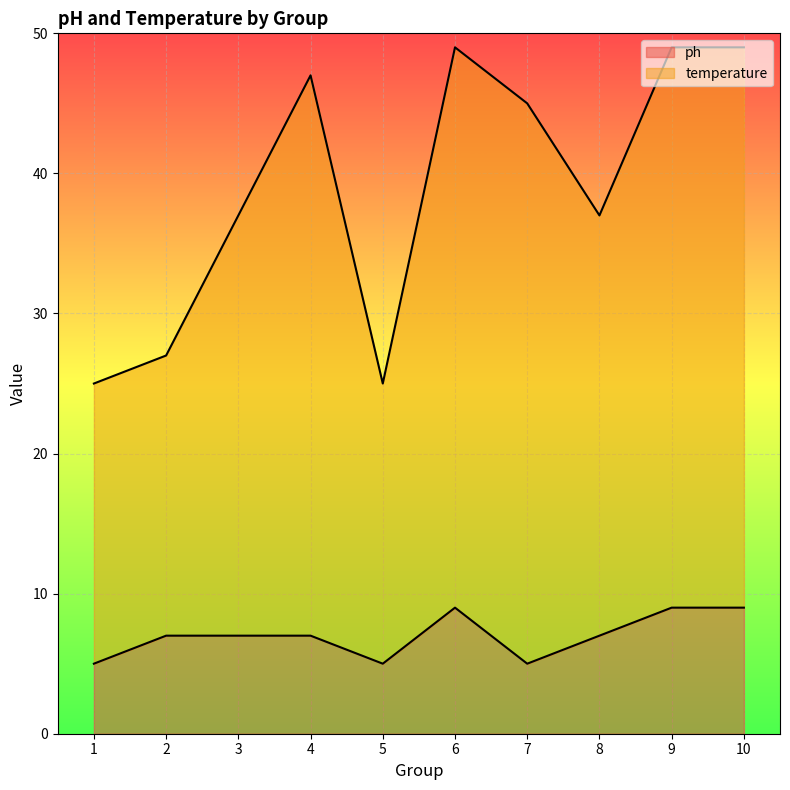

How many interior local valleys does the temperature series have?

2